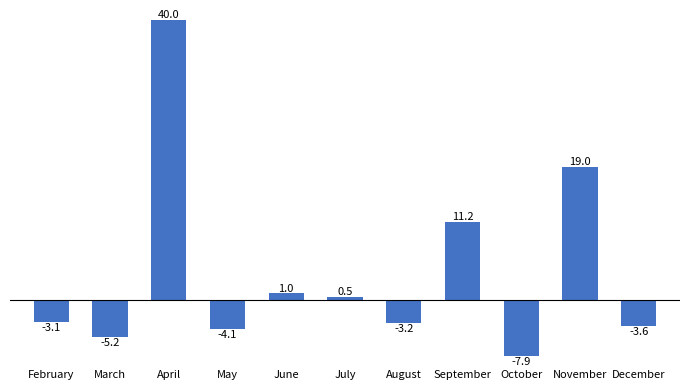

How many values are below -3?

6